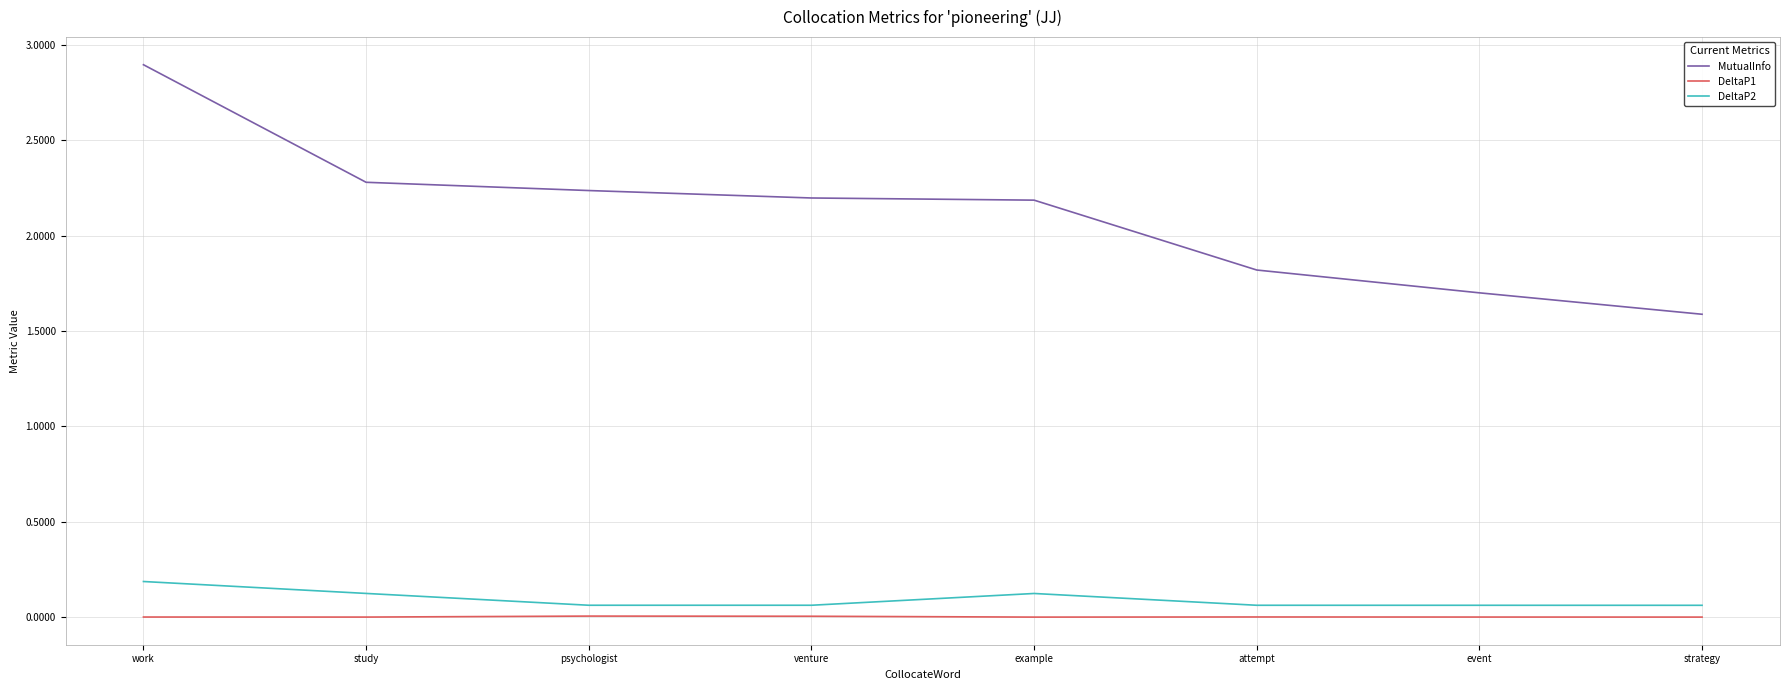

Does the chart display data point markers on the line(s)?

No